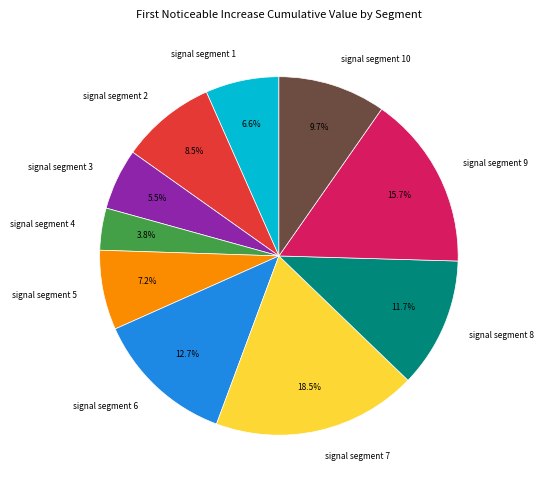

Between signal segment 2 and signal segment 4, which is larger?

signal segment 2